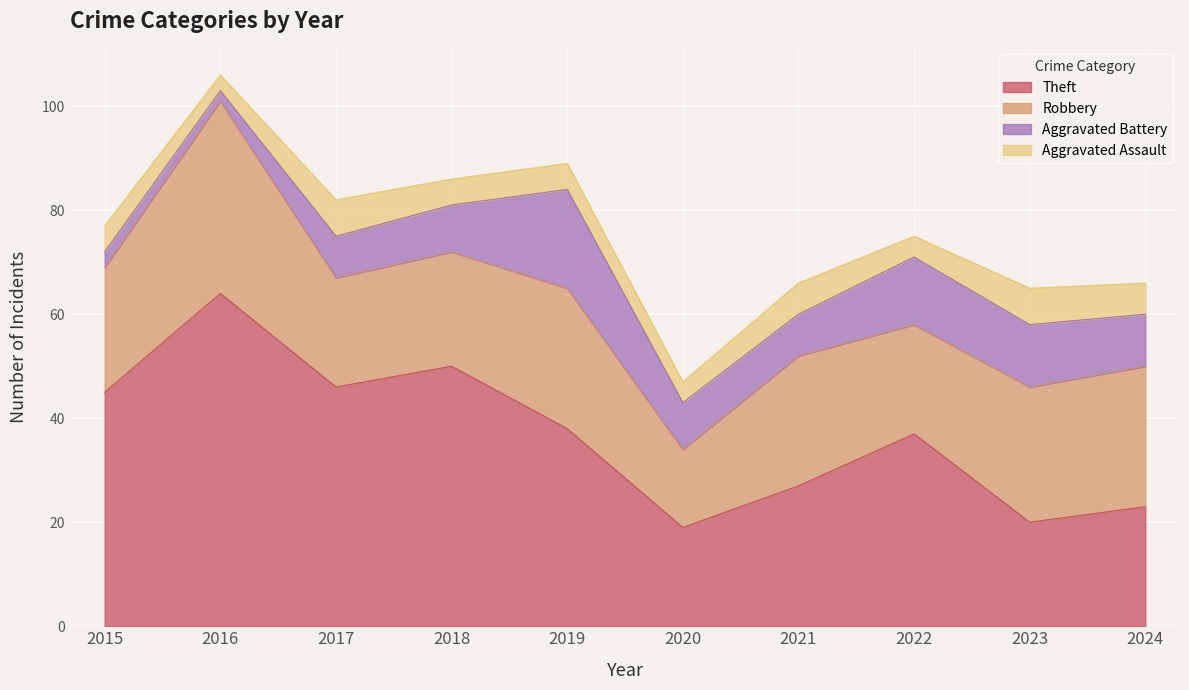

Does the chart display data point markers on the line(s)?

No